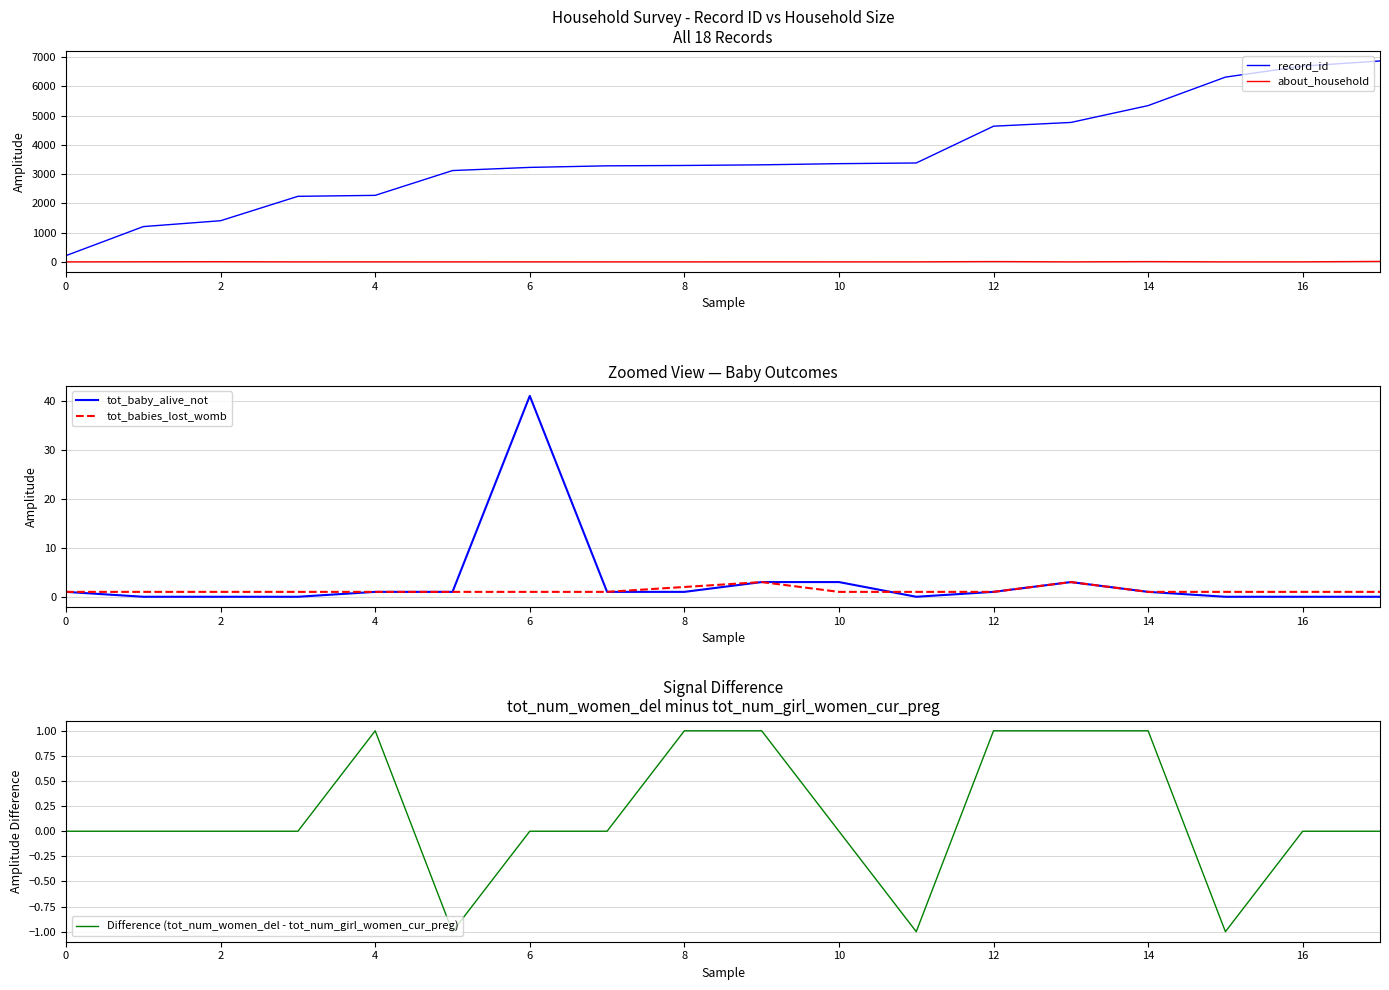

What is the difference between the highest and lowest values at 14?

3285